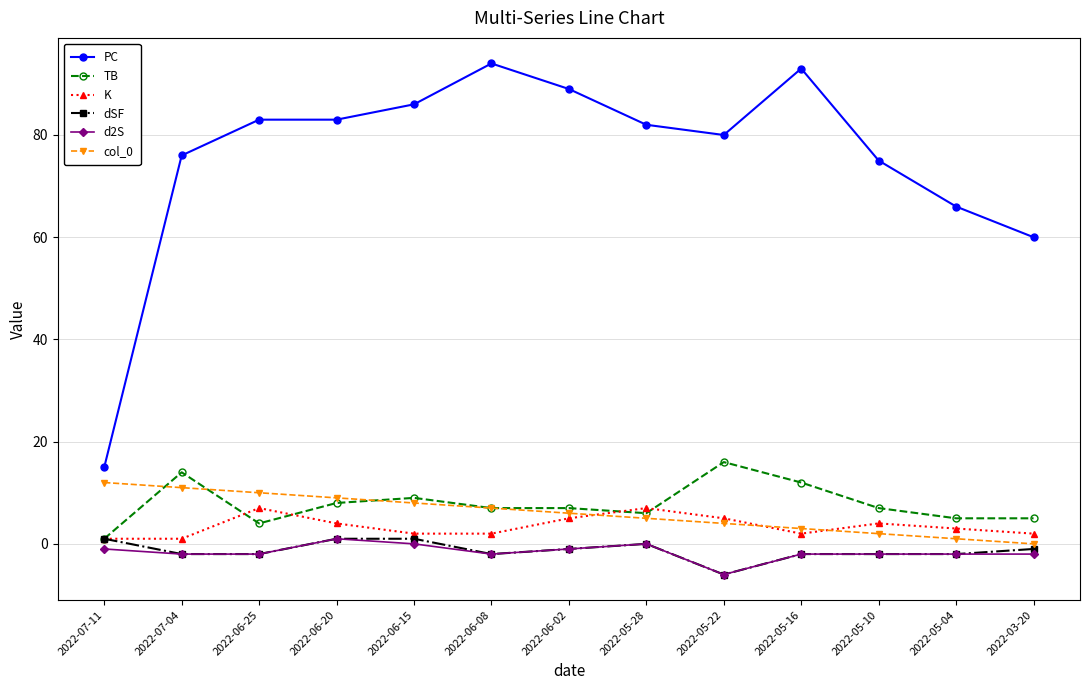

How many data points does each series have?

13